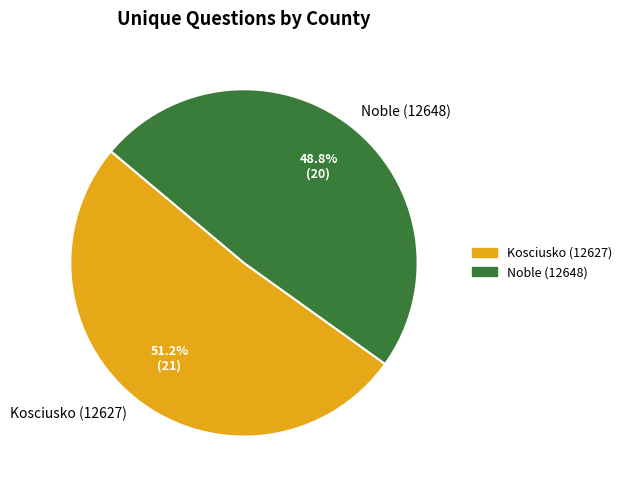

Rank the categories by value from lowest to highest.

Noble (12648), Kosciusko (12627)